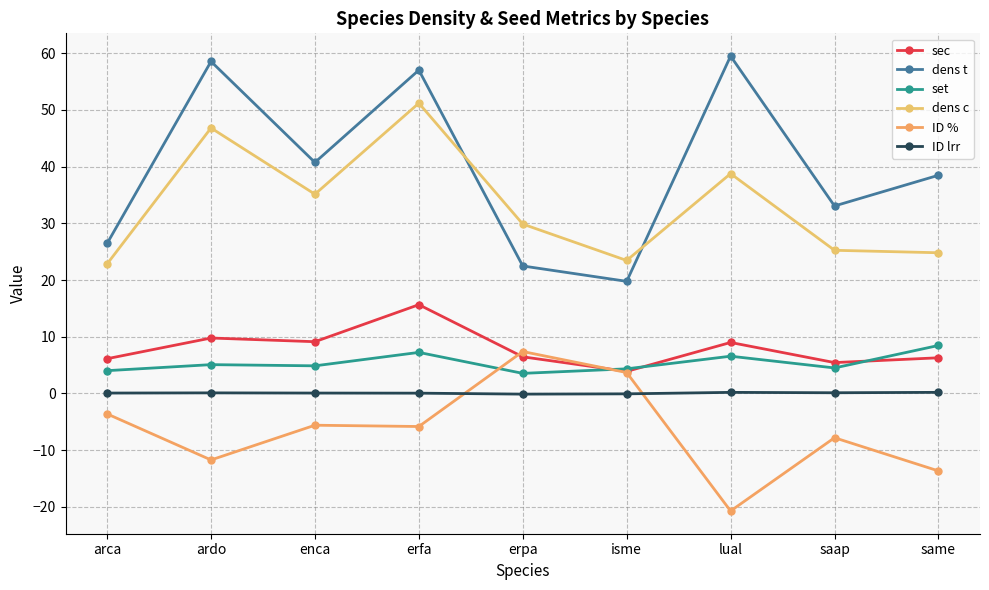

True or false: ID lrr has a value of -0.1 at erpa.

False